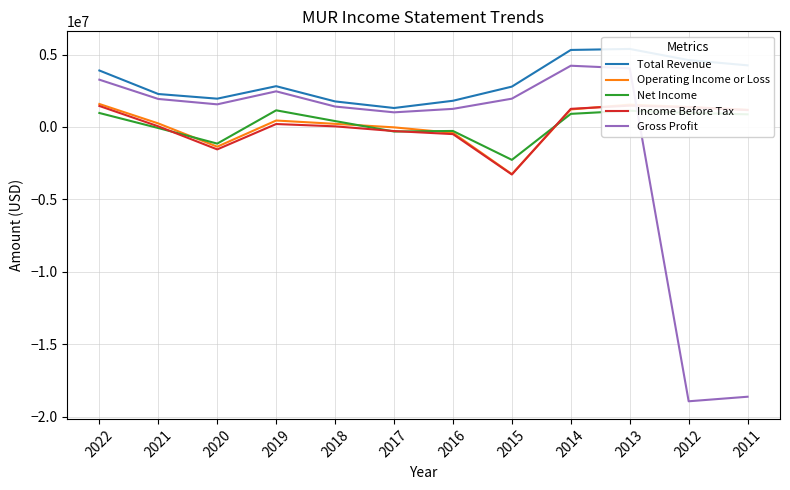

The value of Gross Profit at 2013 is 4047900. True or false?

True